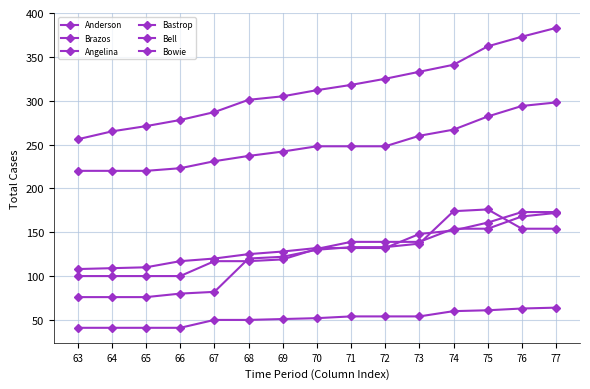

Is the value of Bell at 70 greater than the value of Bowie at 66?

Yes